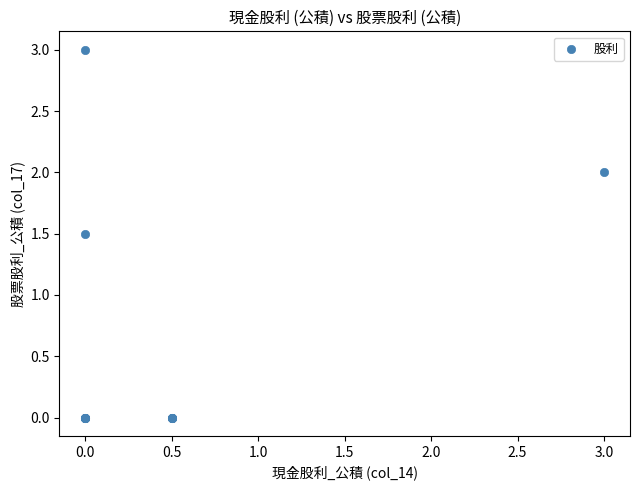

What Y value in the scatter plot is closest to 1?

1.5